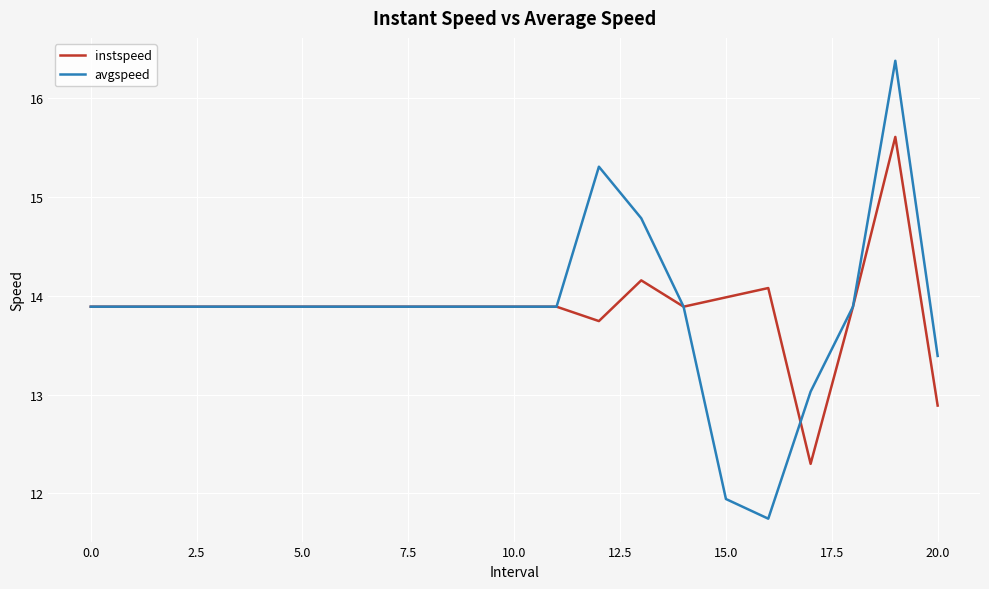

What is the highest value of the avgspeed series?

16.4